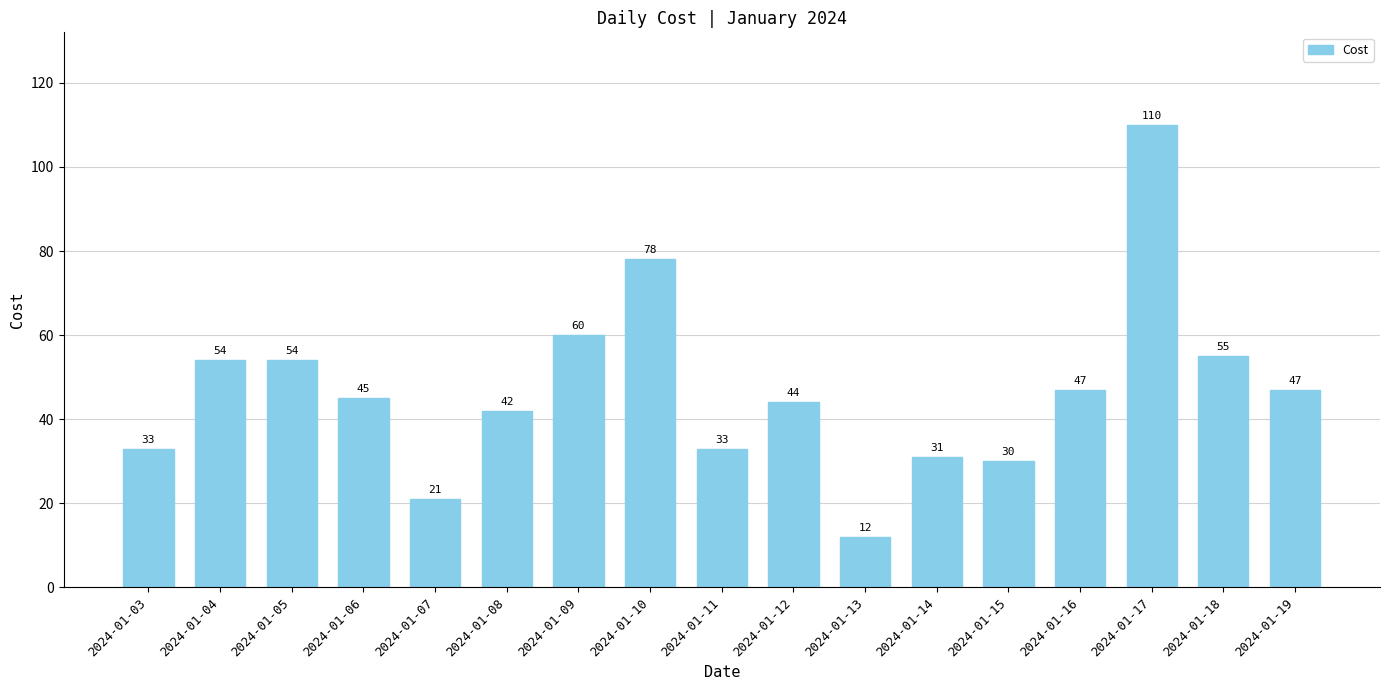

What is the value of the 2nd bar from the left?

54